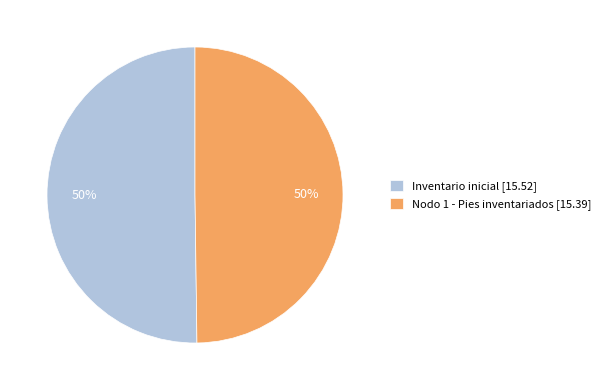

What percentage is the Nodo 1 - Pies inventariados slice, to the nearest percent?

50%